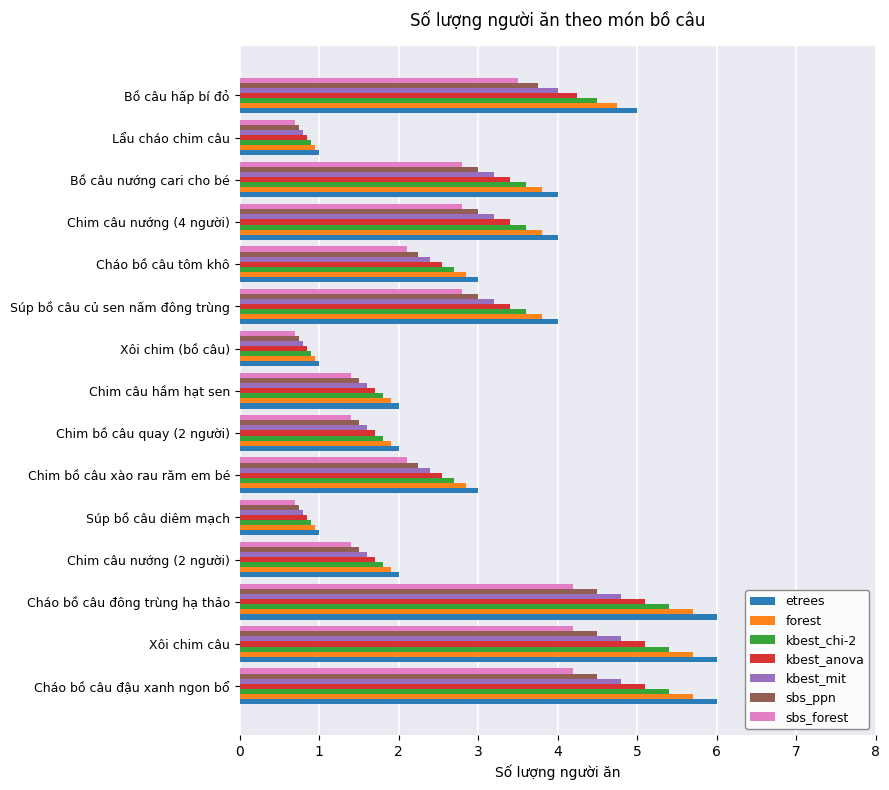

Read the etrees value at Xôi chim (bồ câu).

1.0